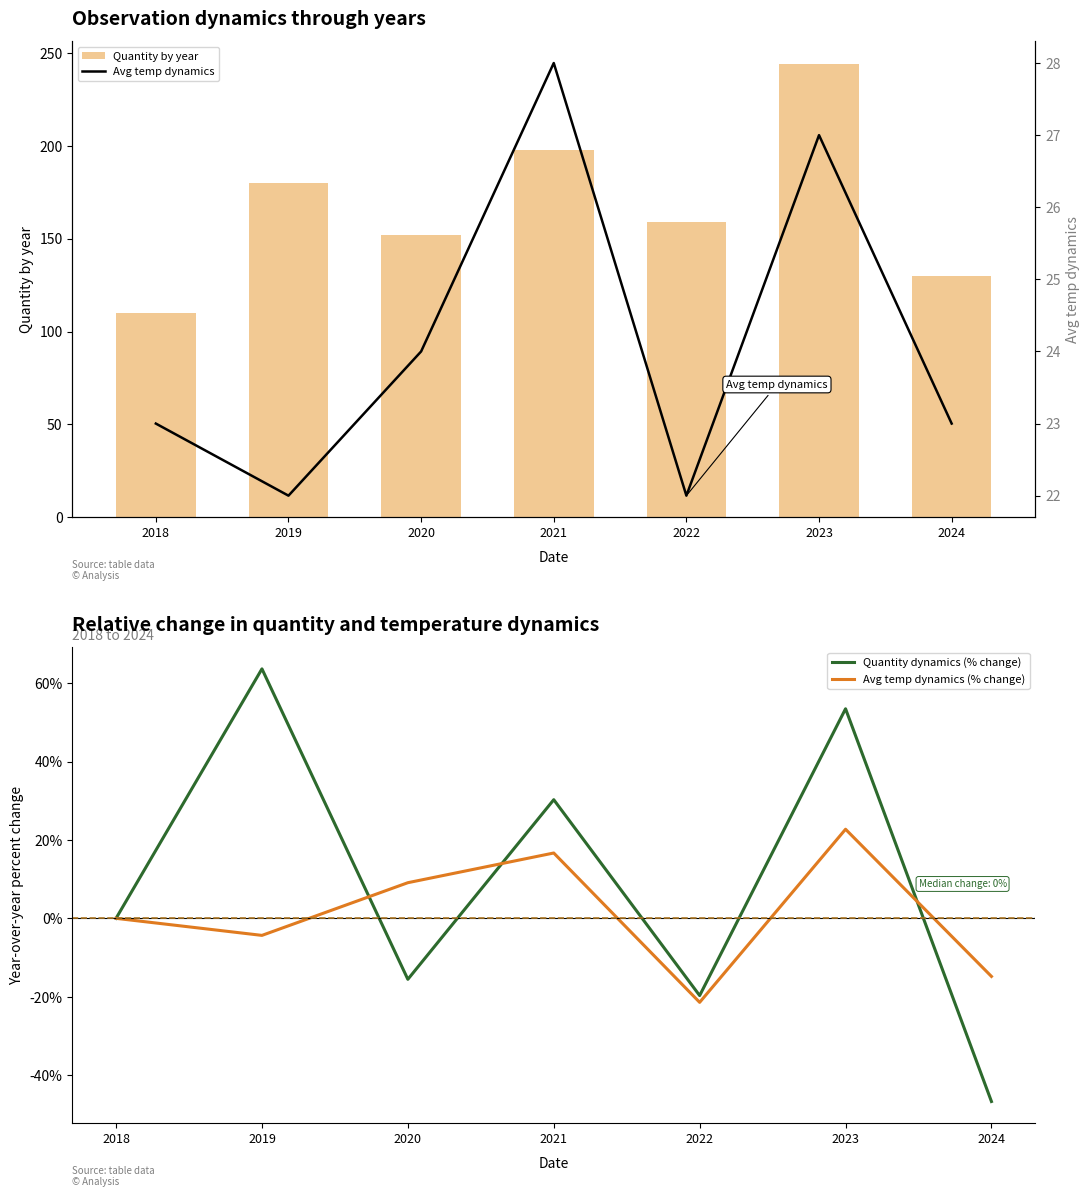

The value of Avg temp dynamics (% change) at 2021 is 16.7. True or false?

True